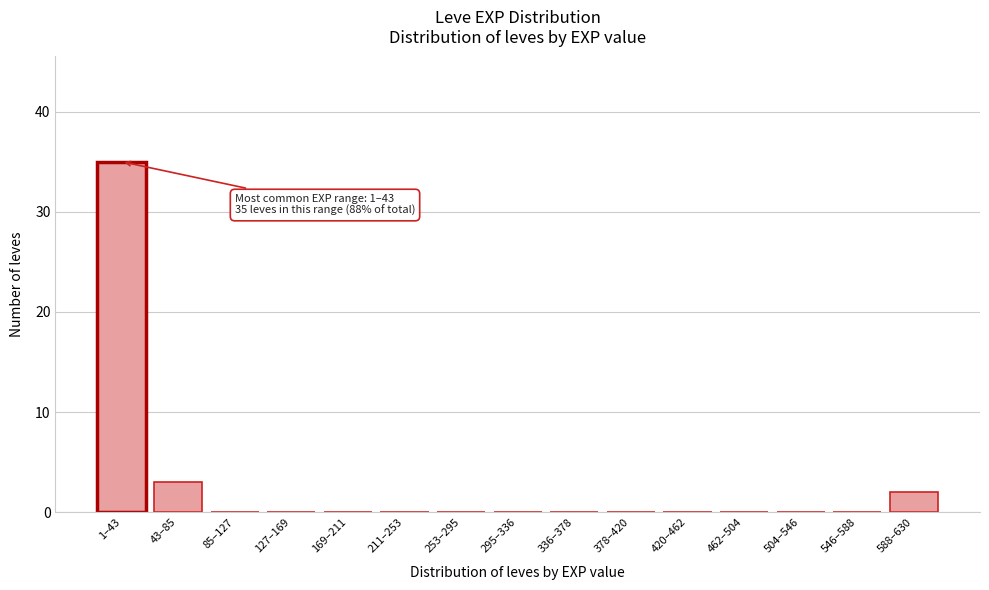

Reading right to left, extract all data points from this chart.

588–630=2	546–588=0	504–546=0	462–504=0	420–462=0	378–420=0	336–378=0	295–336=0	253–295=0	211–253=0	169–211=0	127–169=0	85–127=0	43–85=3	1–43=35